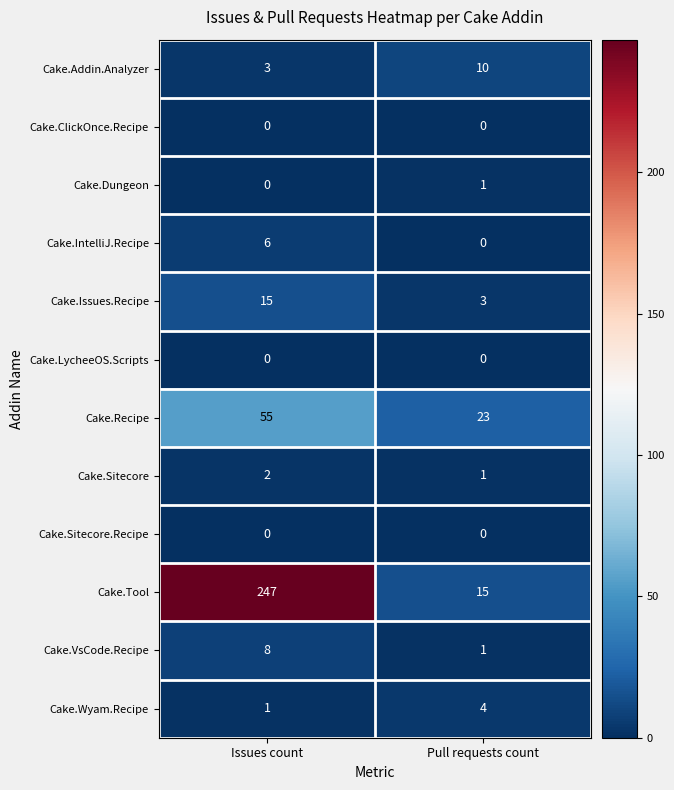

What is the spread (max minus min) of values at Issues count?

247